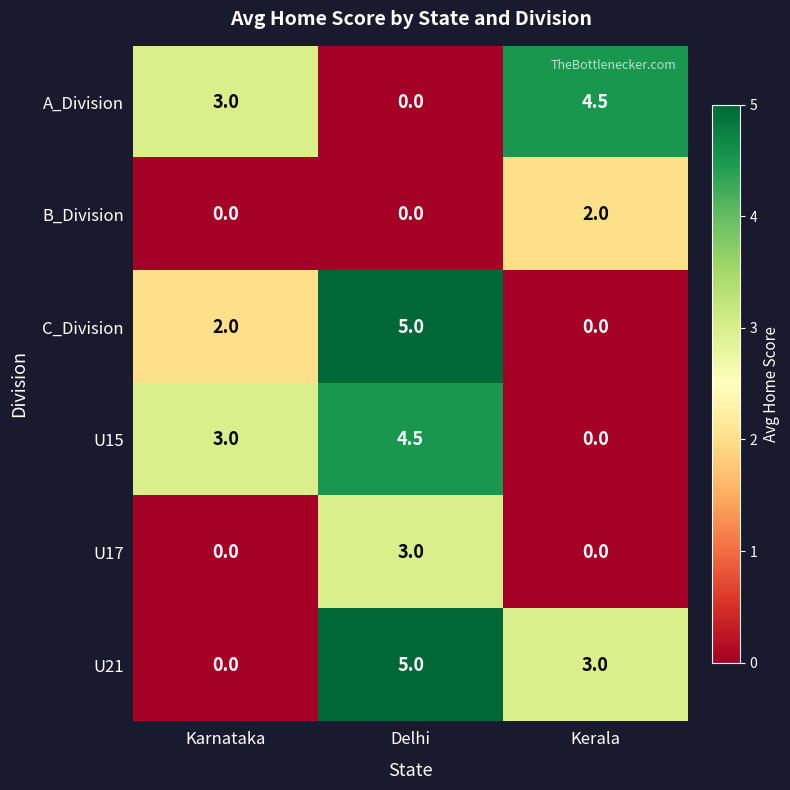

Which series changed the most between Karnataka and Delhi?

U21